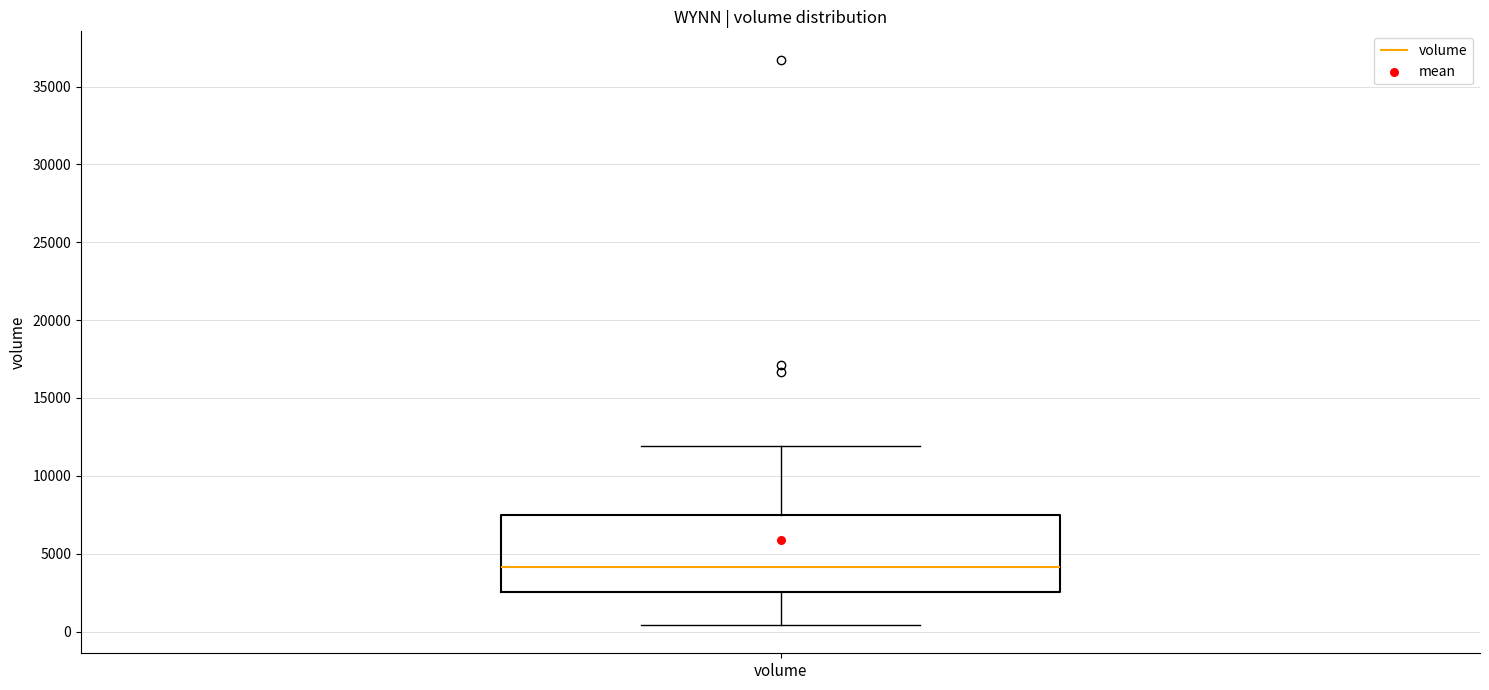

Transcribe this box plot: give where the median line is, the range the box spans, and where the two whiskers end, as read against the y-axis. The values are not printed on the chart, so give them approximately, as read against the axis.

median 4000, box 2500 to 7500, whiskers 500 to 12000